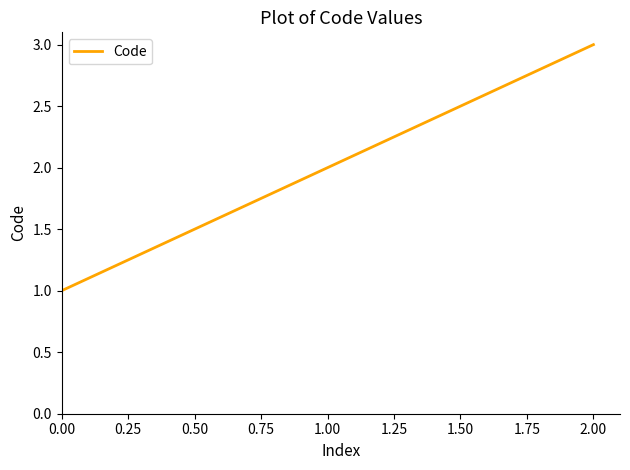

Count the values in the range 1 to 3.

3